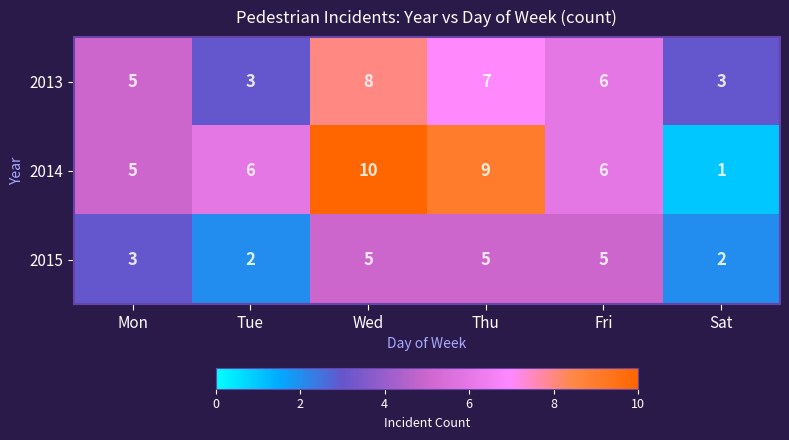

Rank the series at Thu from highest to lowest value.

2014, 2013, 2015